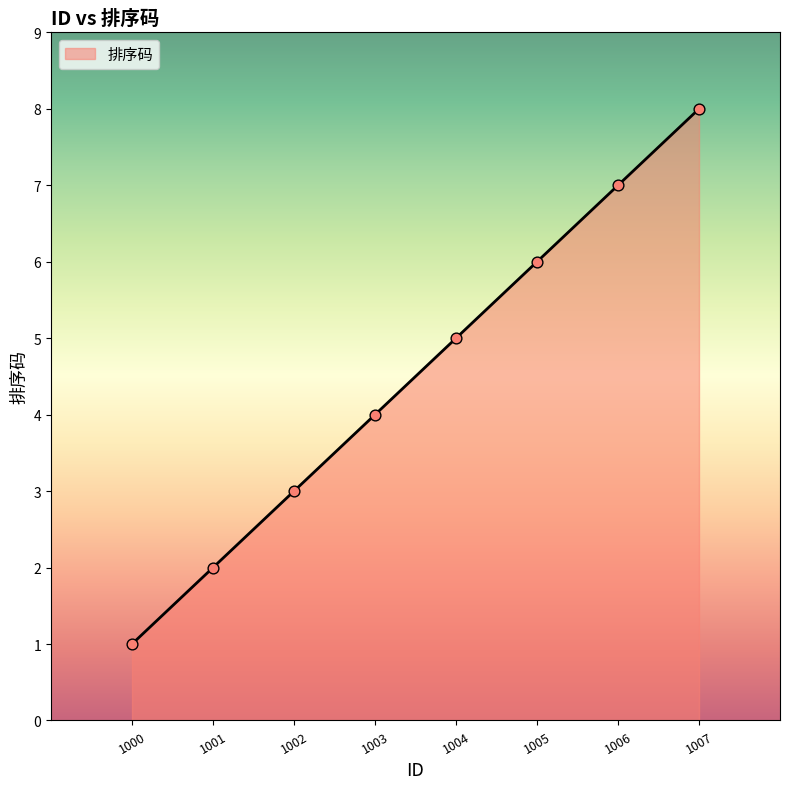

What is the change in value from 1002 to 1003?

+1